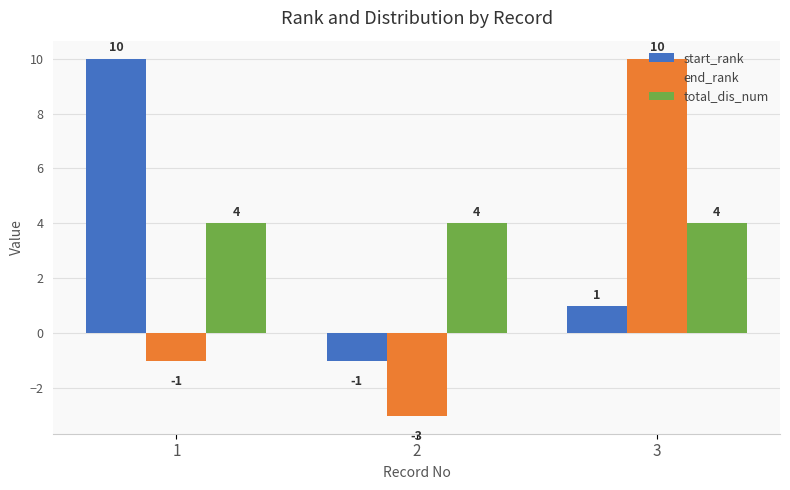

What is the value of the end_rank bar at the 3rd from the left?

10